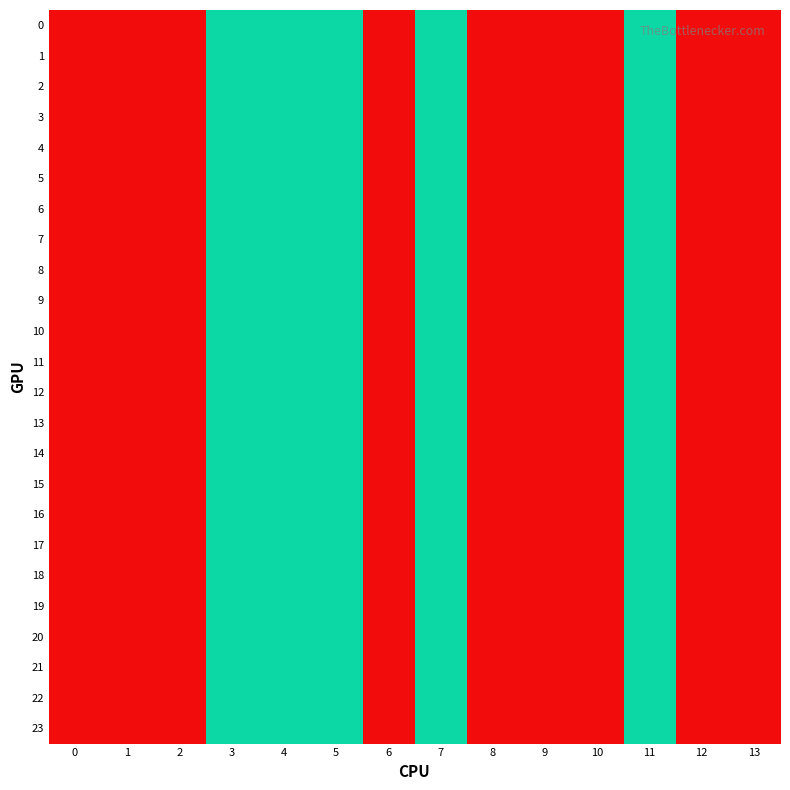

Count the number of data series in this chart.

24